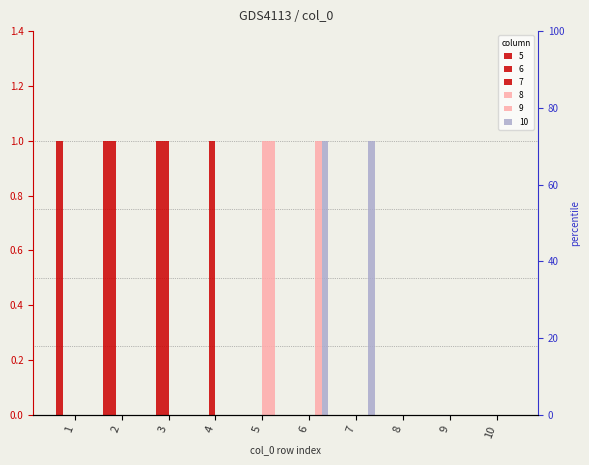

What is the spread (max minus min) of values at 6?

1